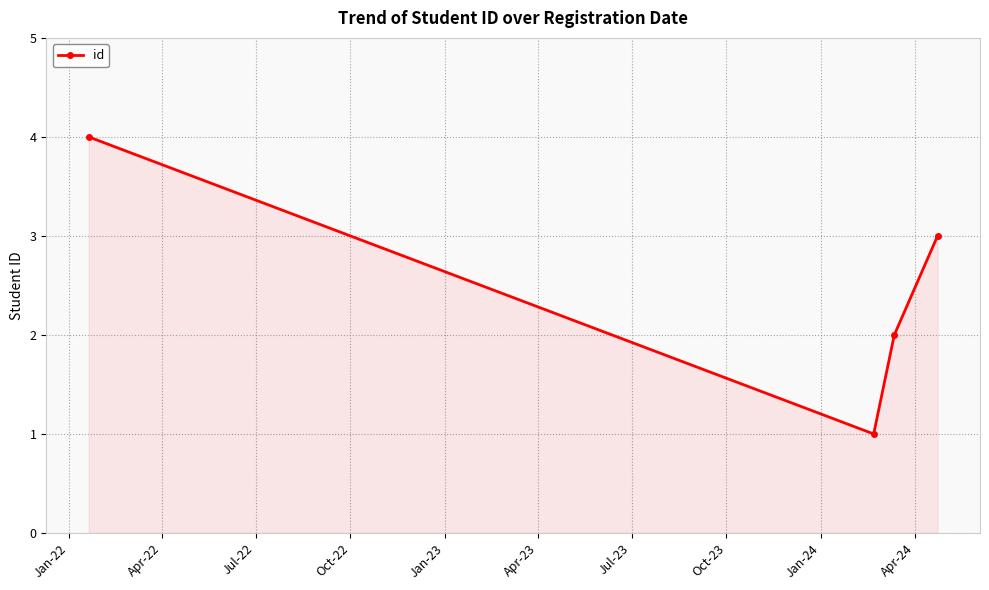

True or false: there are more than 0 points higher than both neighbors.

False